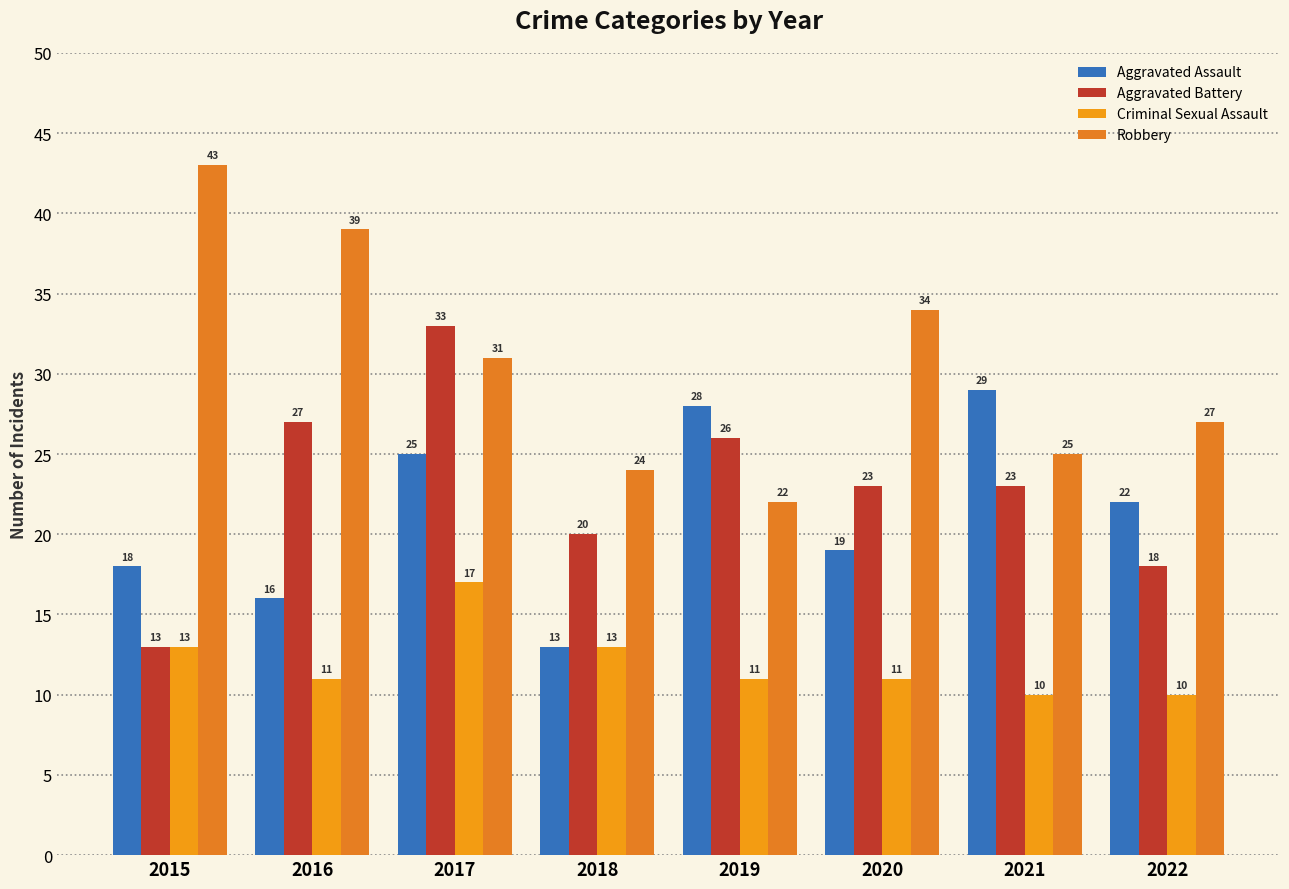

Reading left to right, transcribe all the data shown in this chart.

Aggravated Assault: 2015=18	2016=16	2017=25	2018=13	2019=28	2020=19	2021=29	2022=22
Aggravated Battery: 2015=13	2016=27	2017=33	2018=20	2019=26	2020=23	2021=23	2022=18
Criminal Sexual Assault: 2015=13	2016=11	2017=17	2018=13	2019=11	2020=11	2021=10	2022=10
Robbery: 2015=43	2016=39	2017=31	2018=24	2019=22	2020=34	2021=25	2022=27